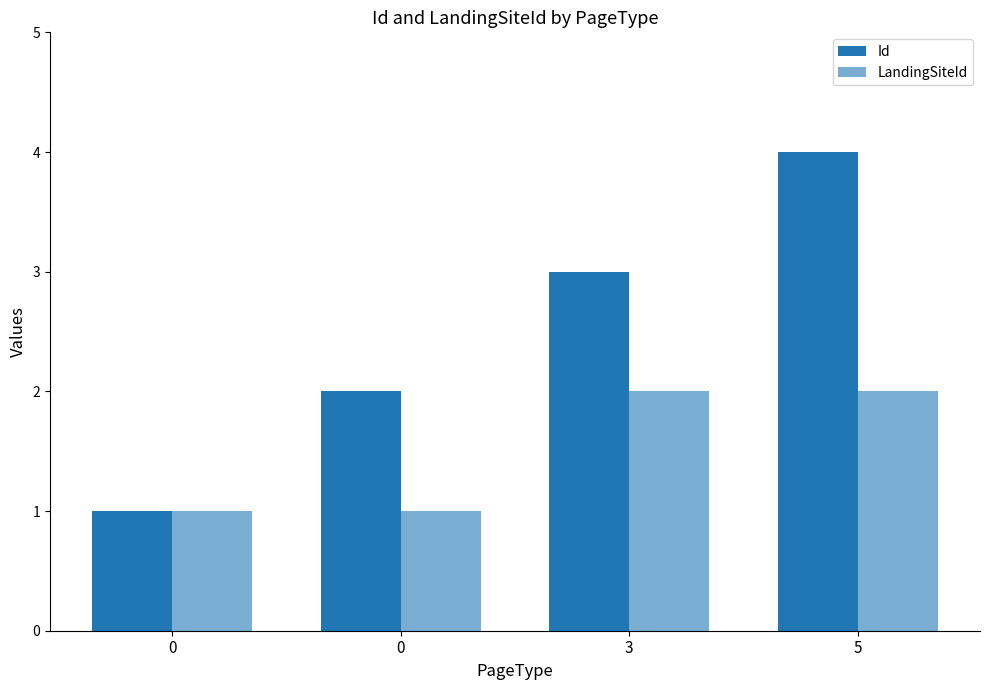

How many bars are there in total?

8